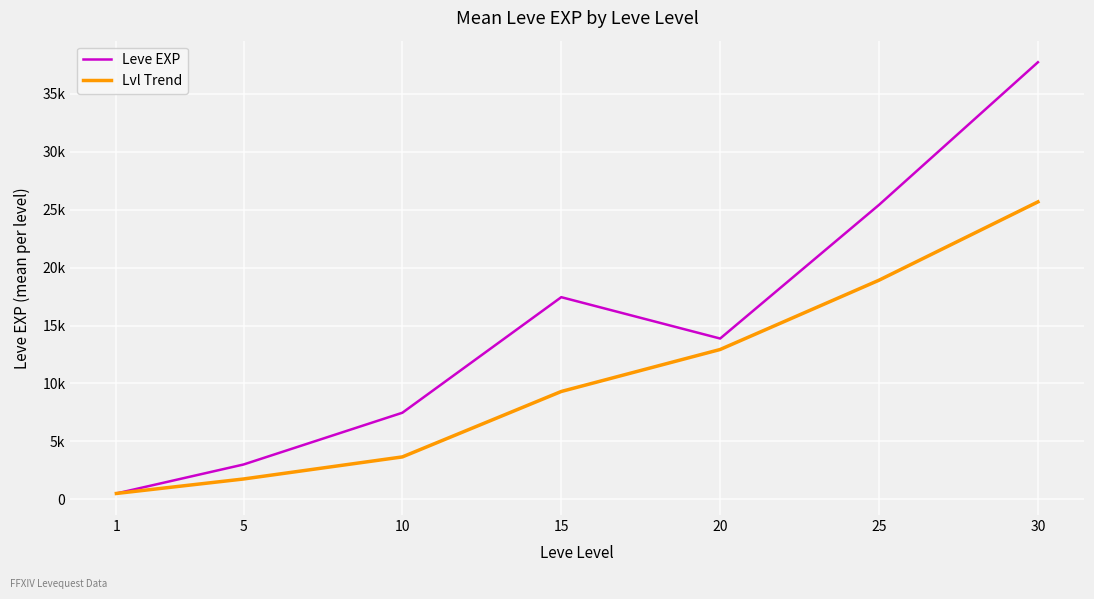

Is it true that Lvl Trend equals 3664.5 at 10?

True